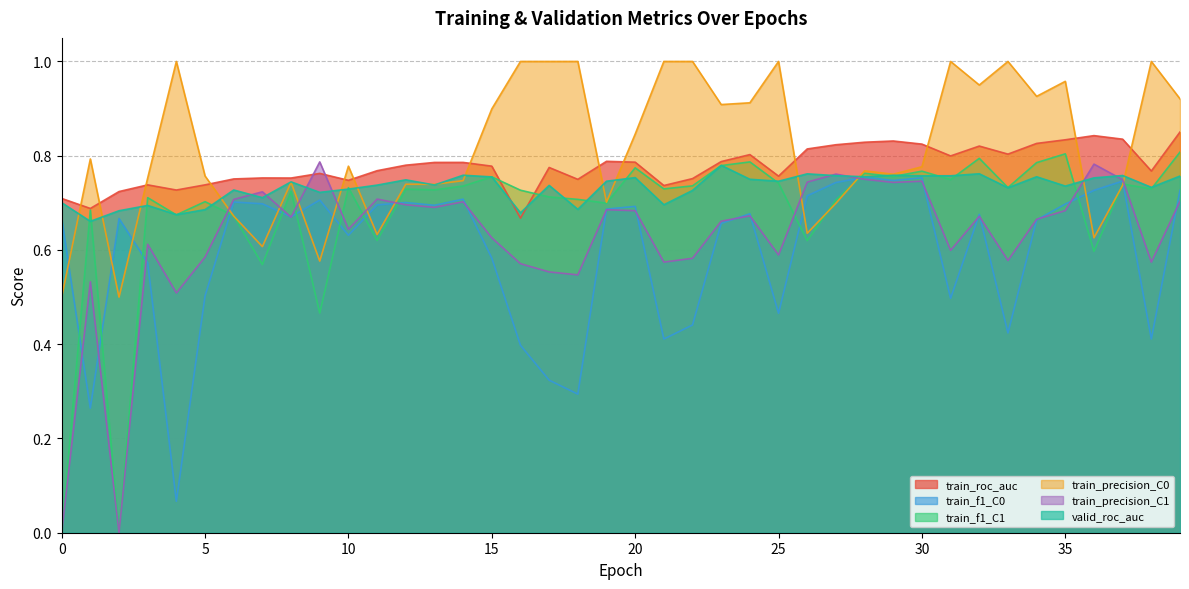

What is the sum of the train_roc_auc values at 8 and 35?

1.6